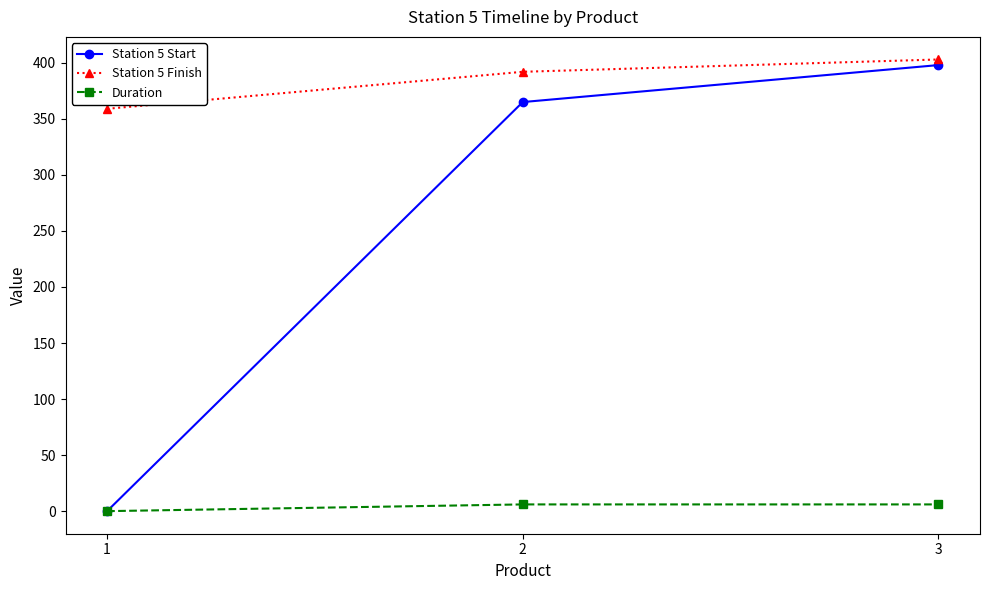

Reading right to left, transcribe all the data shown in this chart.

Station 5 Start: 3=398	2=365	1=0
Station 5 Finish: 3=403	2=392	1=359
Duration: 3=6	2=6	1=0